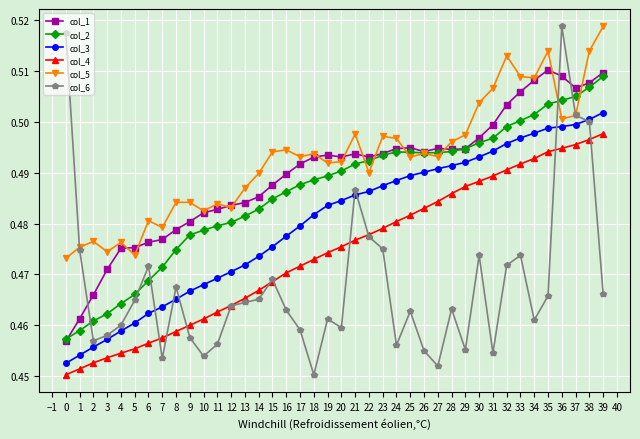

The col_1 series shows 0.5 at 35. True or false?

True